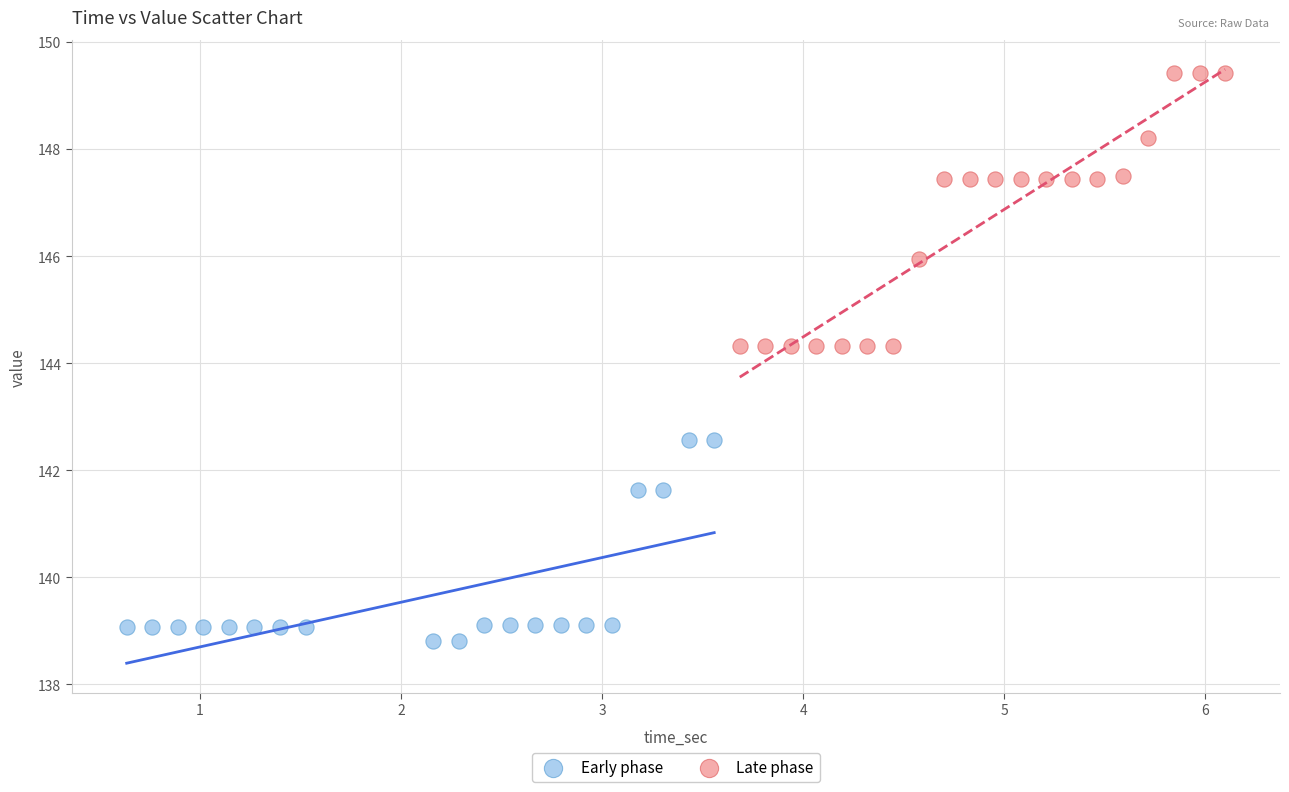

Which series has the largest Y range (max minus min)?

Late phase